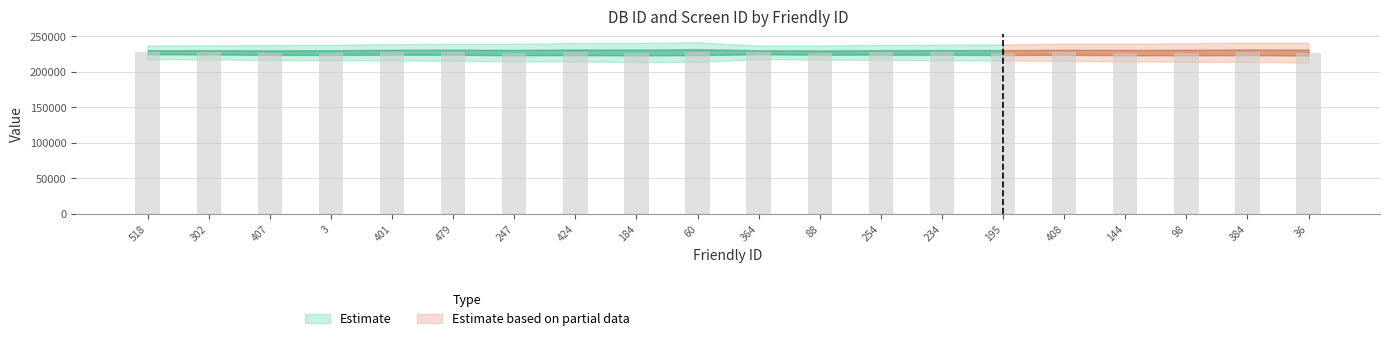

Does the chart contain any negative values?

No